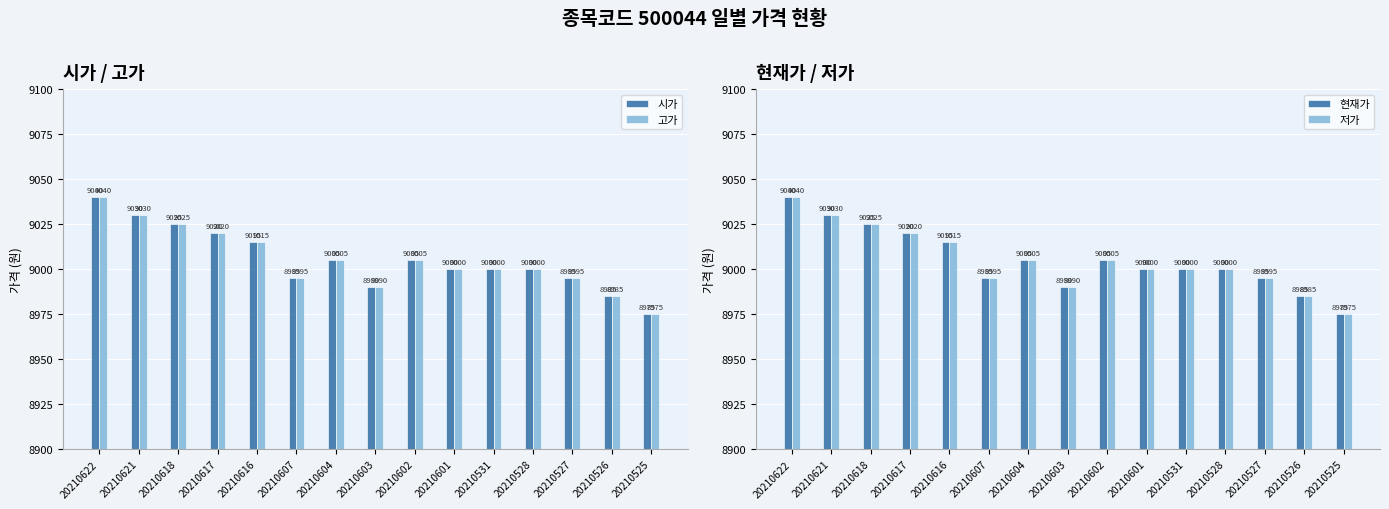

How many values in the 시가 series exceed 9000?

7